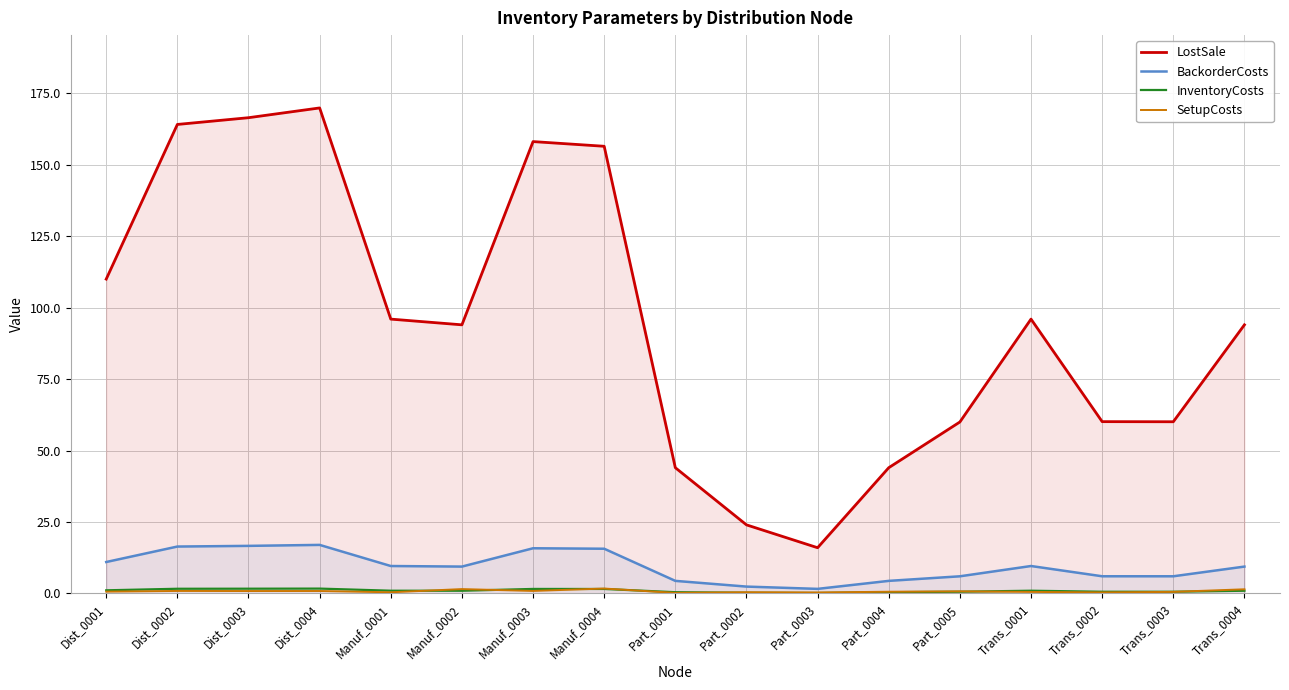

At which category does InventoryCosts reach its first local valley?

Manuf_0002